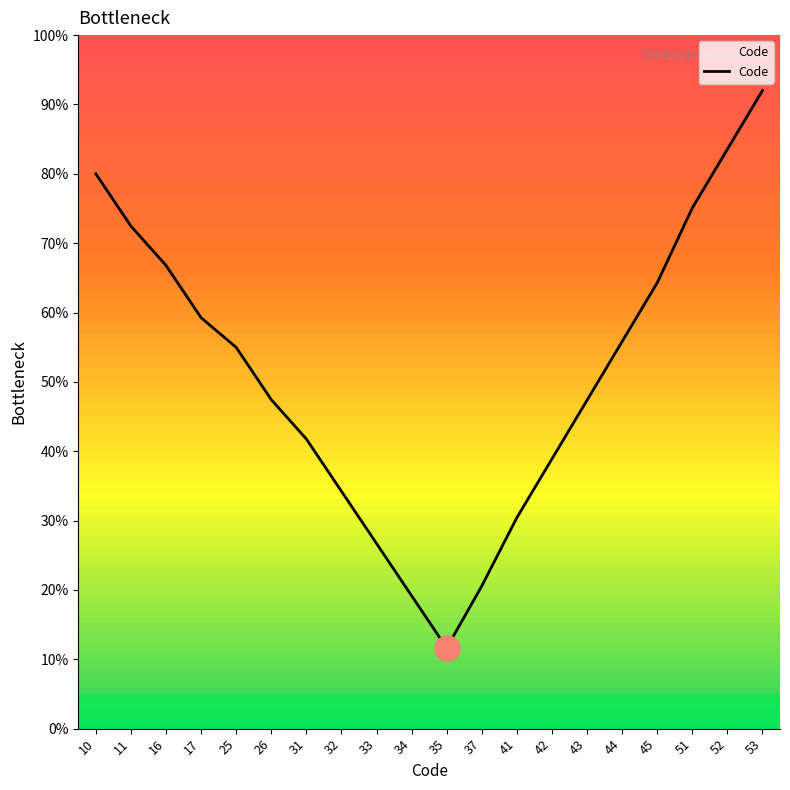

Where does the data first go above 54?

10